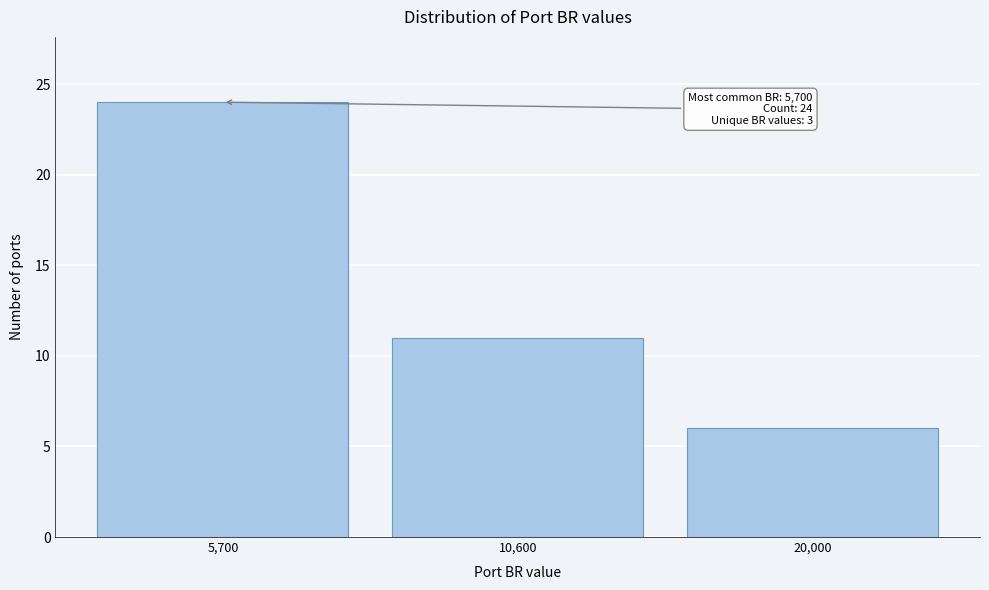

Reading left to right, transcribe all the data shown in this chart.

24	11	6